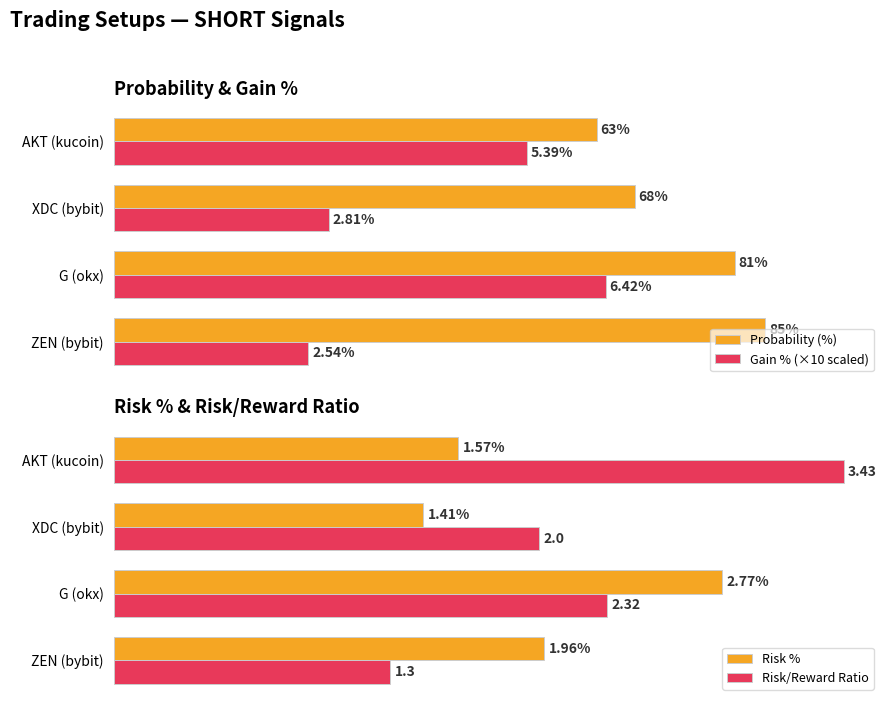

Is the value of Gain % (×10 scaled) at XDC (bybit) greater than the value of Probability (%) at ZEN (bybit)?

No